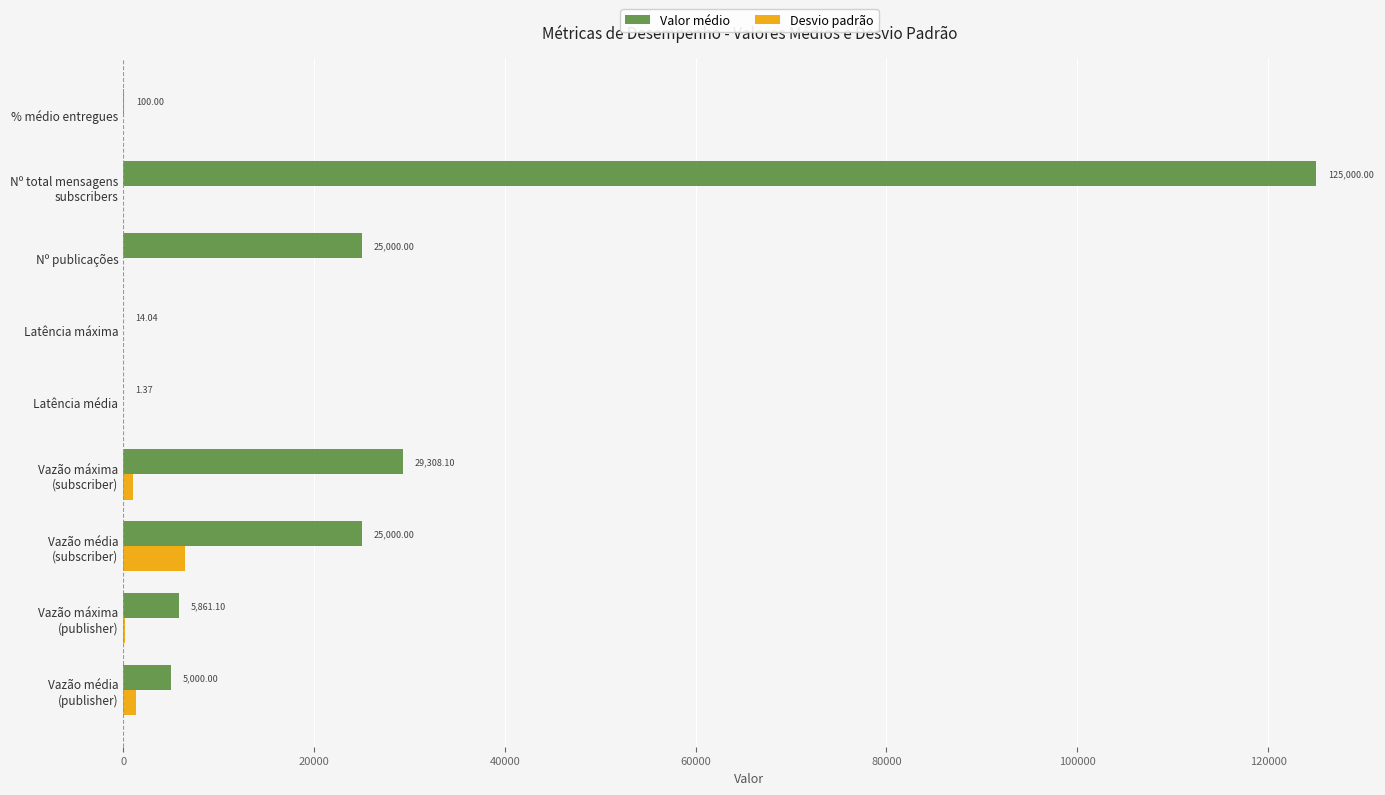

Which series has the largest total across all categories?

Valor médio